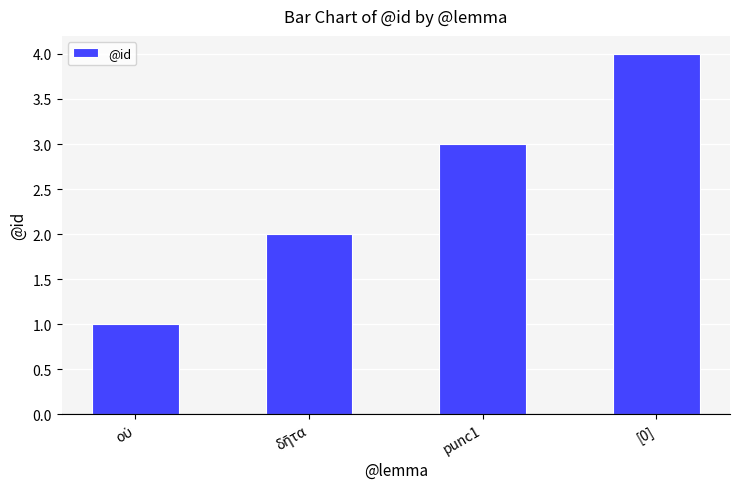

The value at [0] is 2. True or false?

False